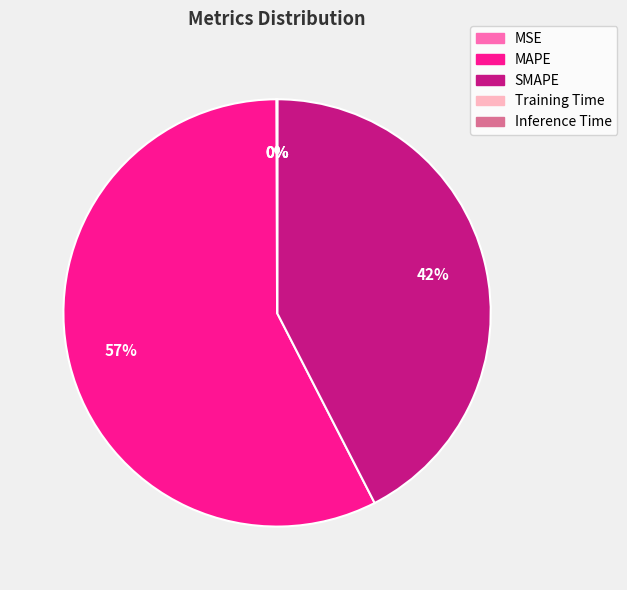

Does any single category account for the majority?

Yes